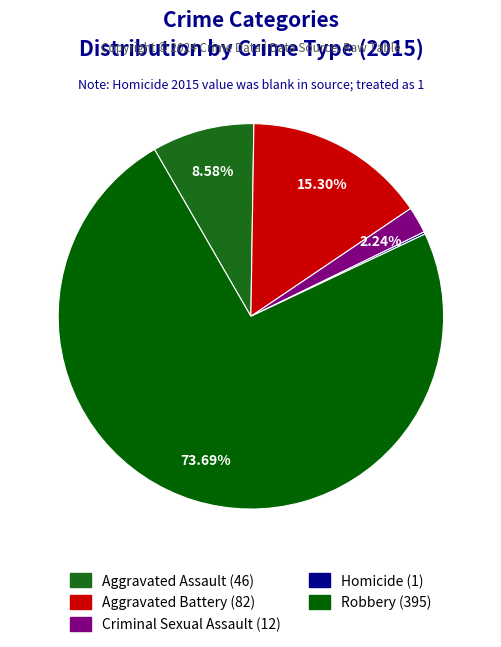

Which slice is the largest?

Robbery